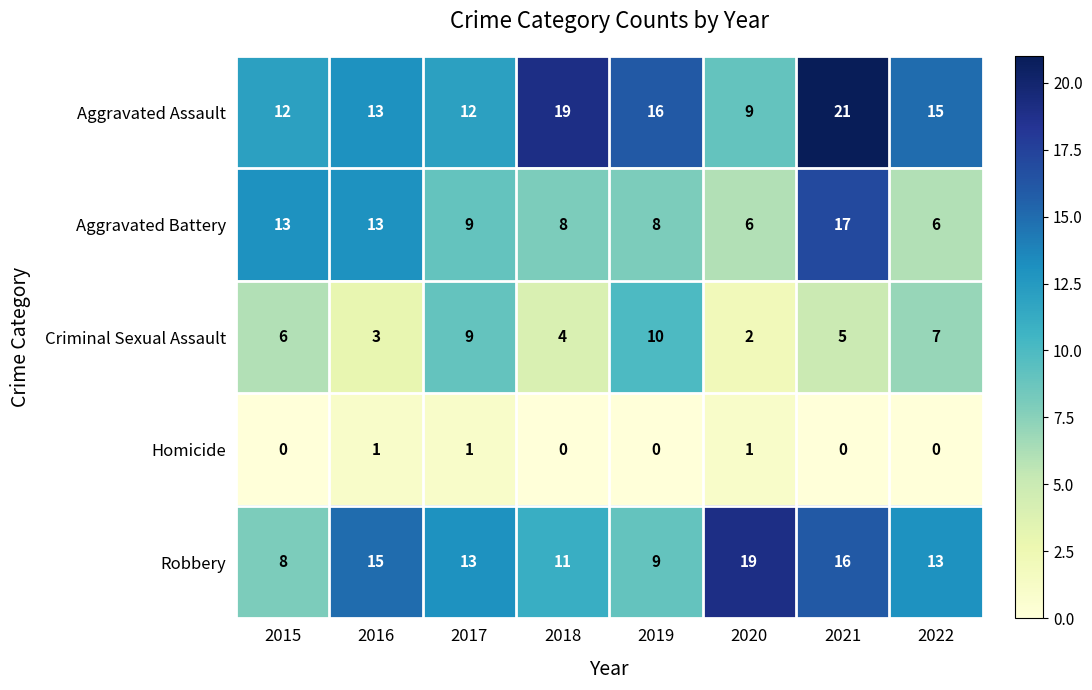

List the series in order of their peak value, highest first.

Aggravated Assault, Robbery, Aggravated Battery, Criminal Sexual Assault, Homicide